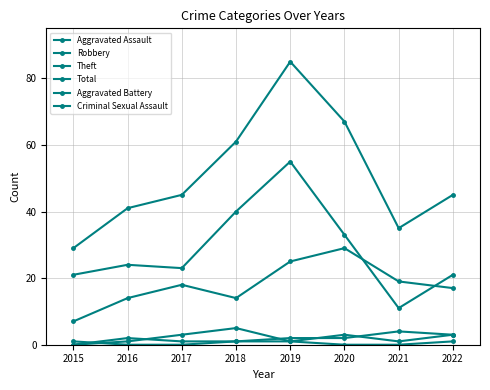

Is this an area chart (filled region under the line)?

No